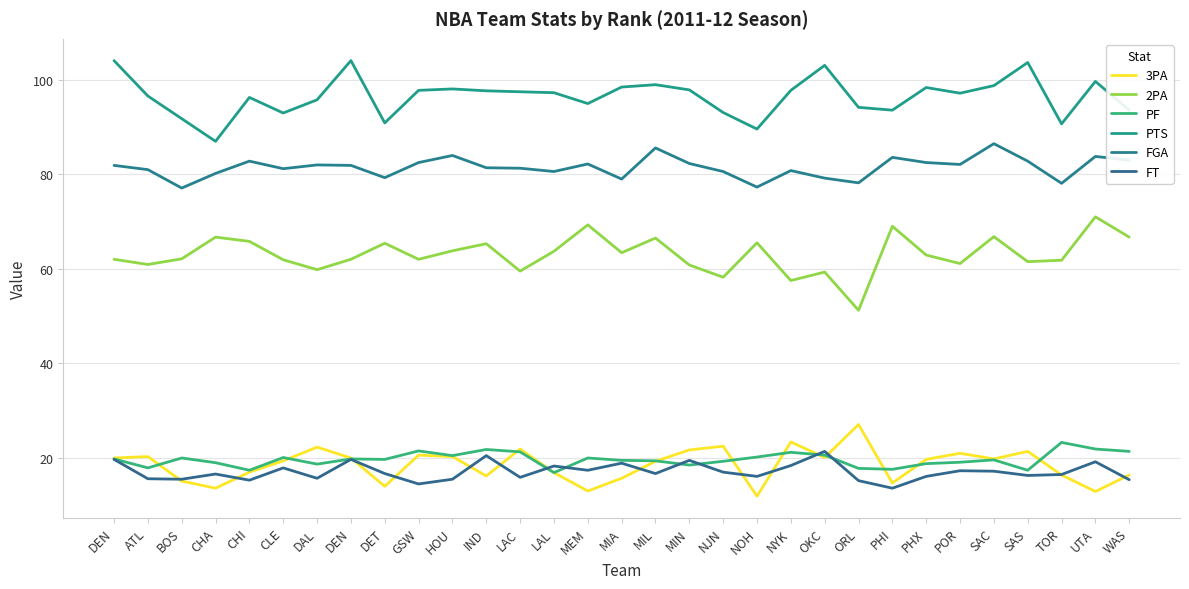

At which category does FT reach its first local valley?

BOS